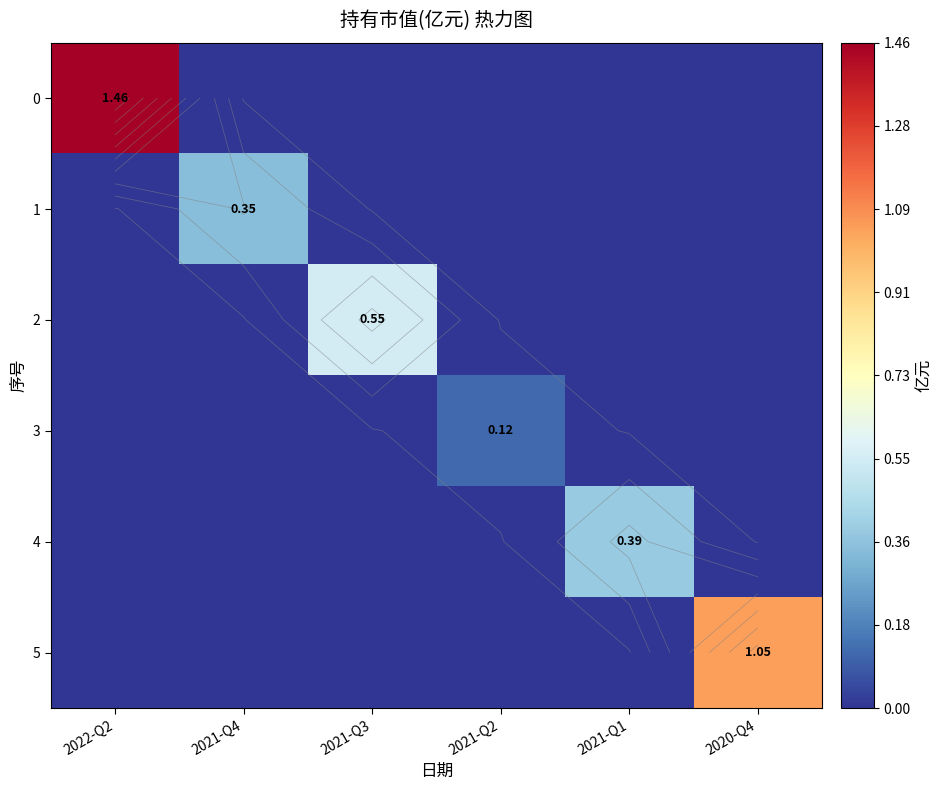

What is the spread (max minus min) of values at 2022-Q2?

1.5